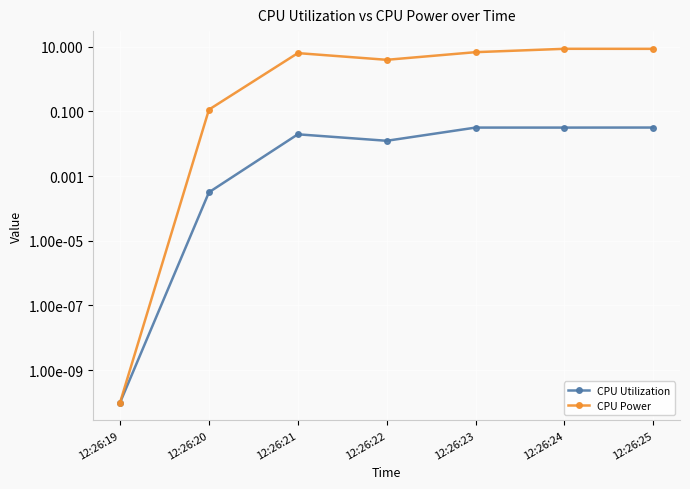

What is the highest value of the CPU Power series?

8.6